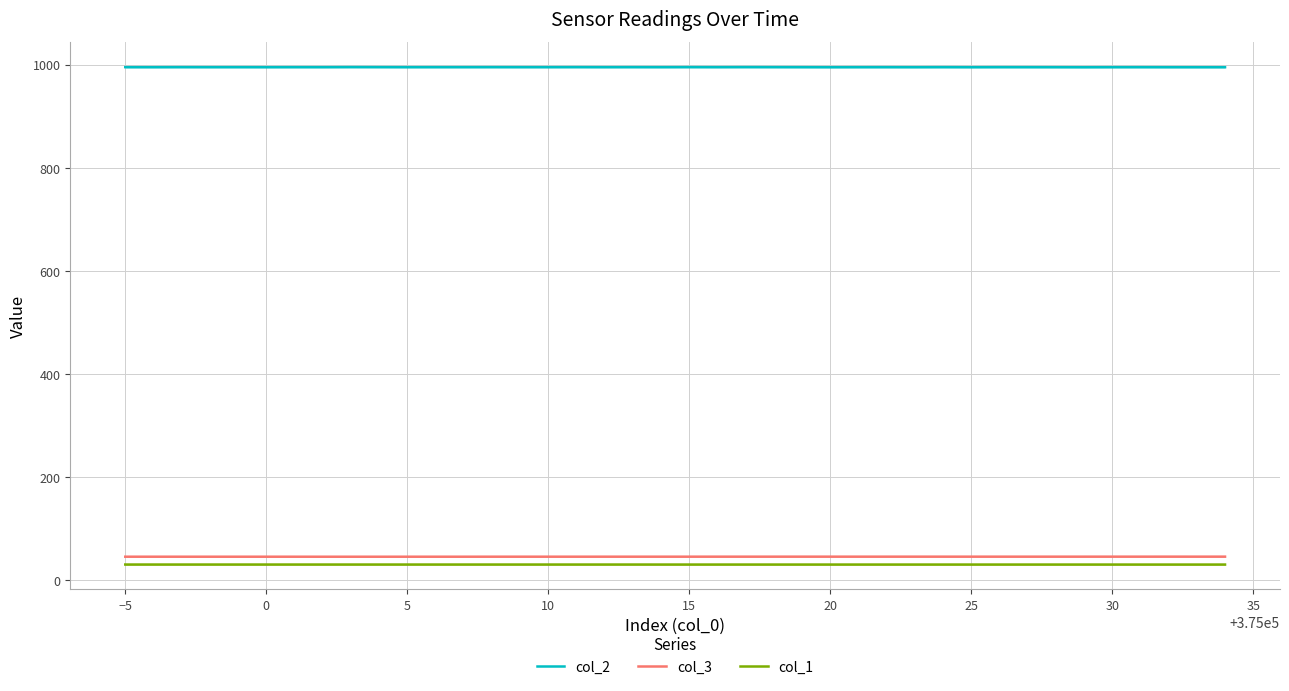

True or false: col_1 and col_3 intersect in this chart.

False